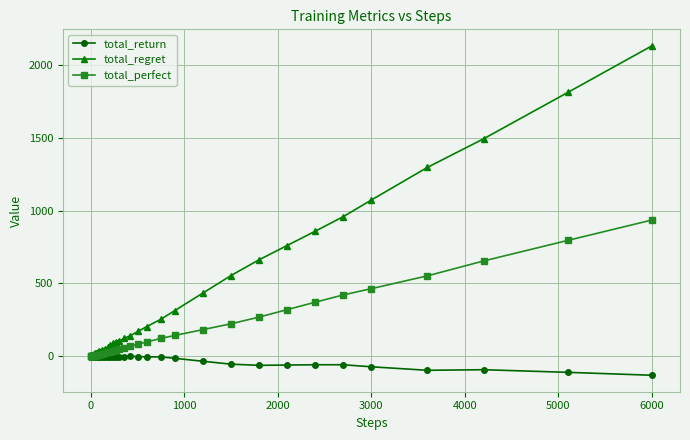

At how many categories does at least one series exceed 871?

6